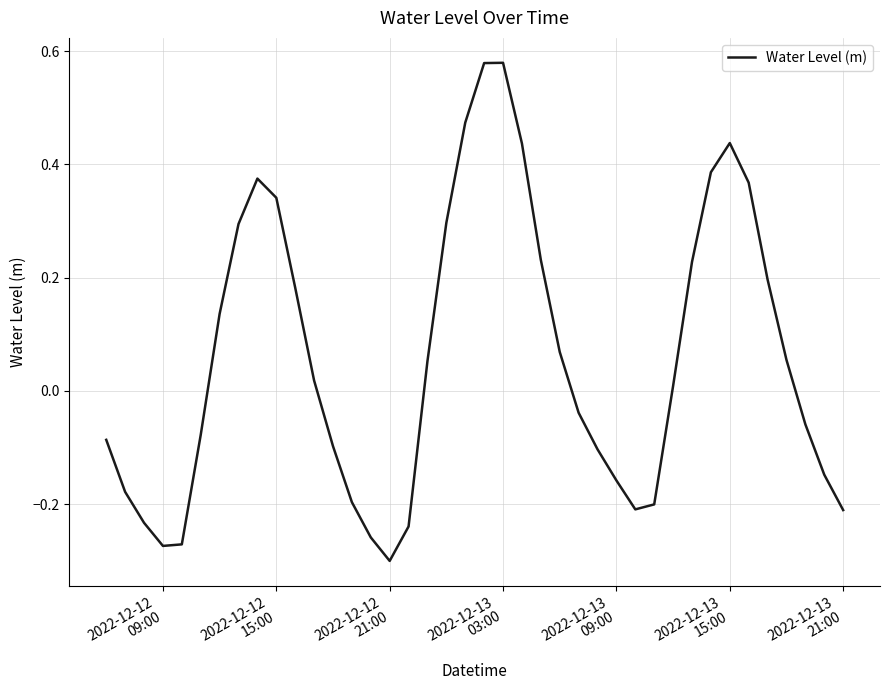

What is the maximum value shown in the chart?

0.6